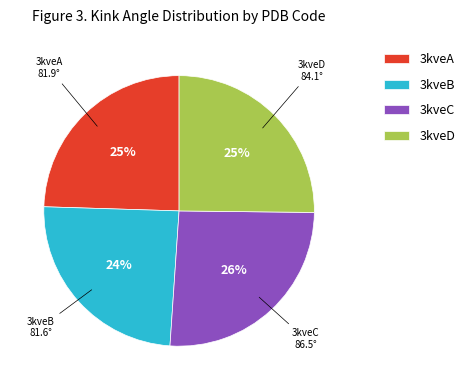

To the nearest percent, what is the average slice percentage?

25%